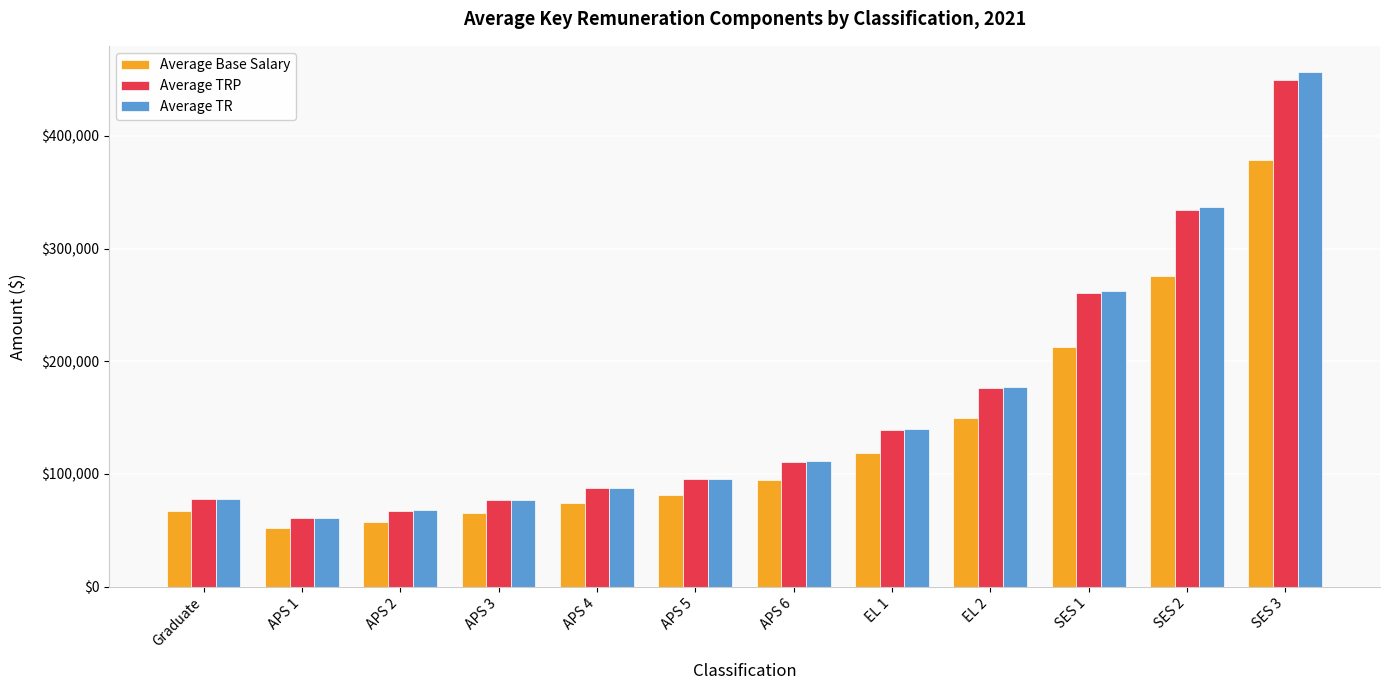

At which category is the sum across all series the highest?

SES 3